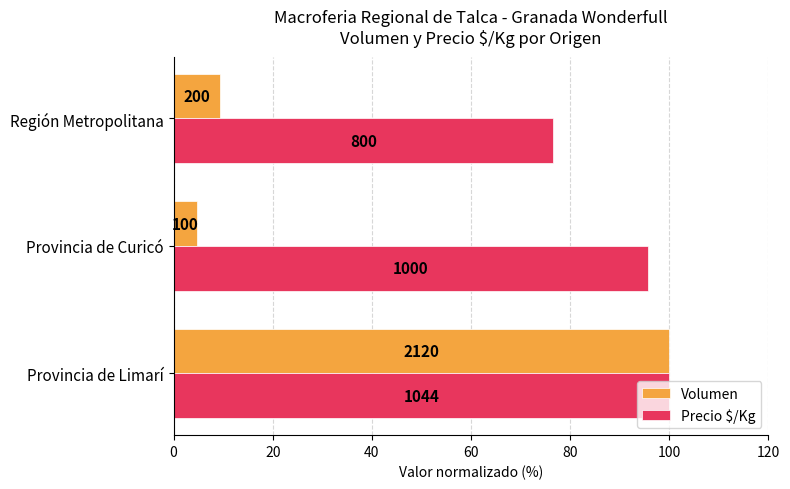

List the series in order of their overall mean, highest first.

Precio $/Kg, Volumen